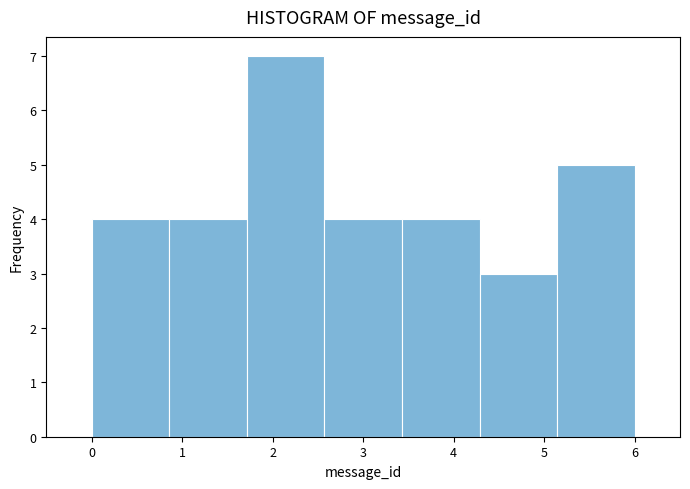

Reading left to right, transcribe this chart: for each bar, give the range it covers on the x-axis and its height. Neither the bar edges nor the heights are printed on the chart, so give them approximately, as read against the axes.

0.0 to 0.9: 4
0.9 to 1.7: 4
1.7 to 2.6: 7
2.6 to 3.4: 4
3.4 to 4.3: 4
4.3 to 5.1: 3
5.1 to 6.0: 5